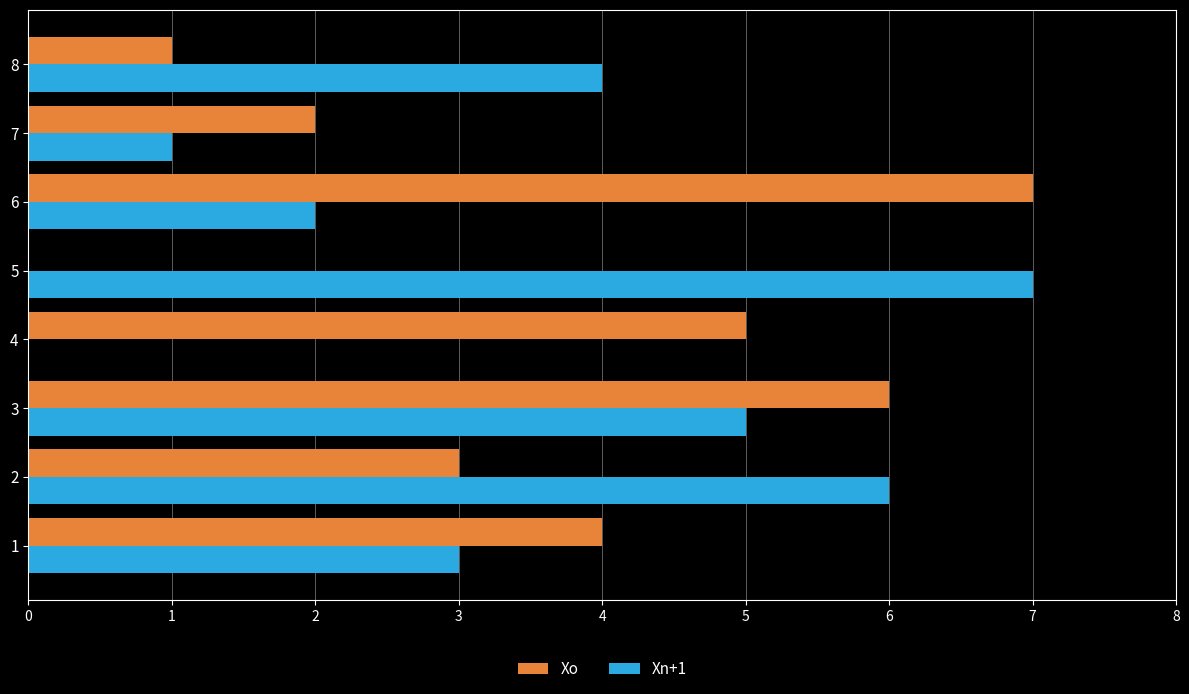

What is the sum of all Xo values?

28